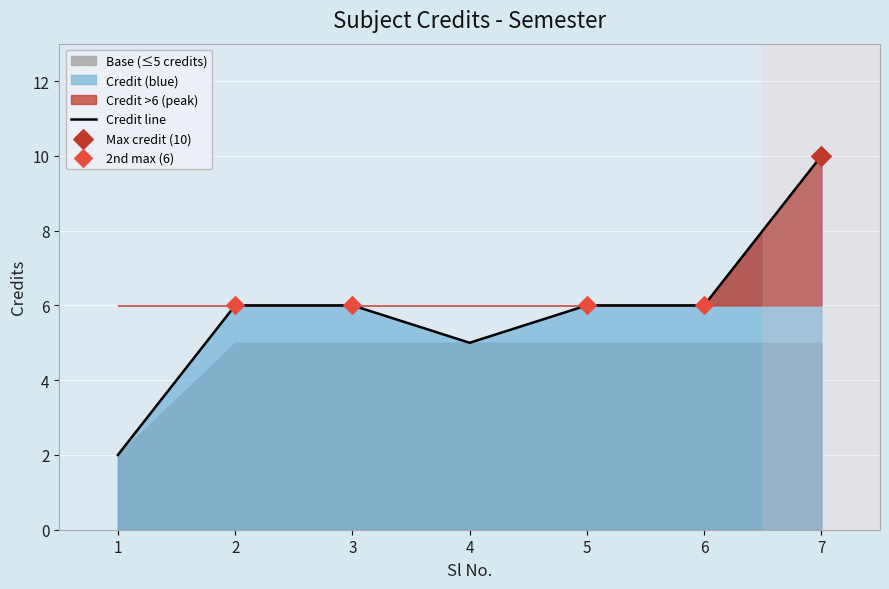

Between 1 and 6, which is larger?

6